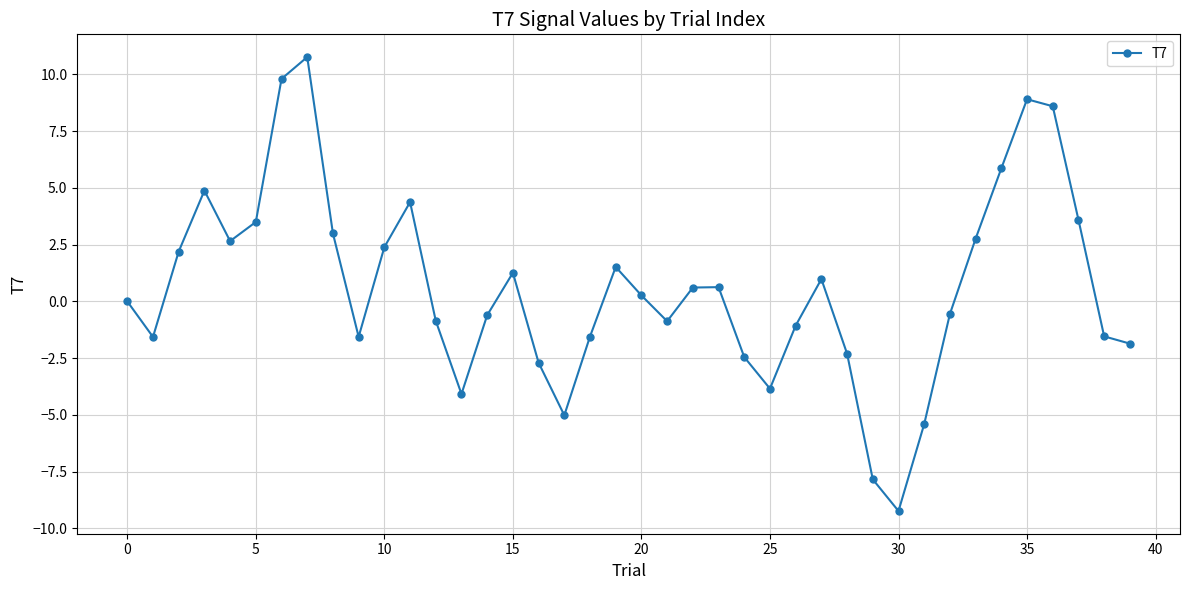

What is the difference between the maximum and second lowest values?

18.6